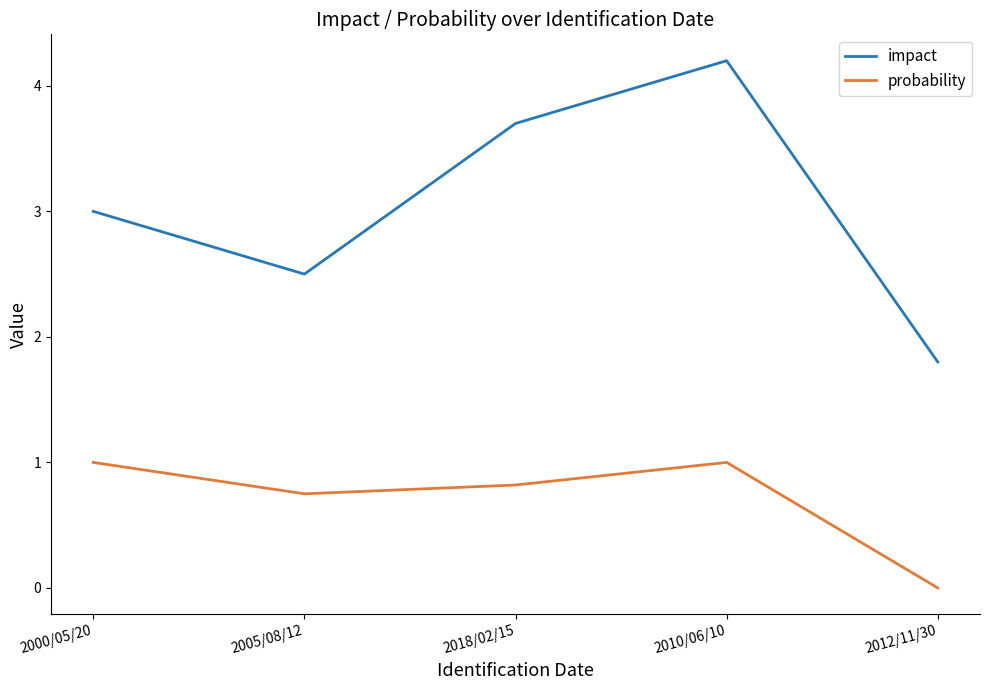

True or false: probability and impact intersect in this chart.

False